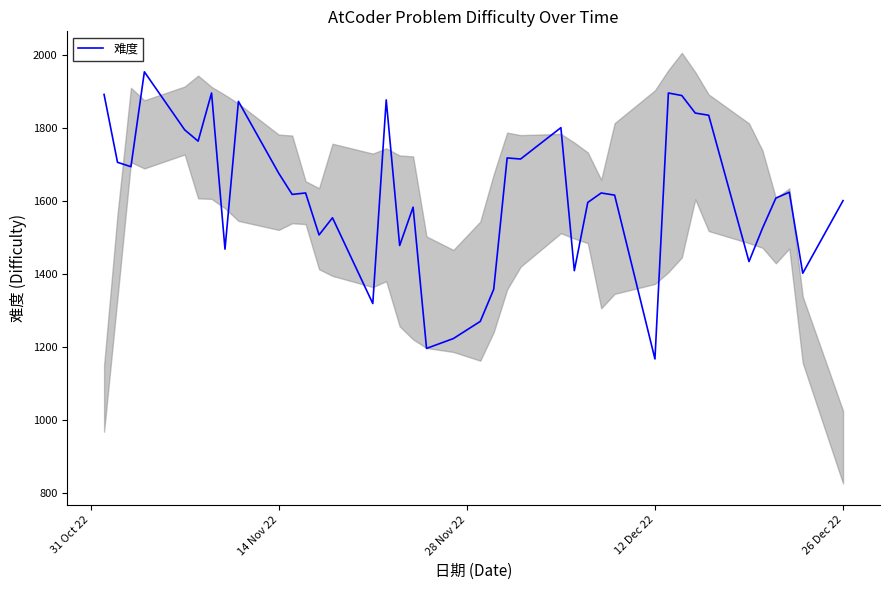

The value of 难度 at 14 Nov 22 is 1056. True or false?

False